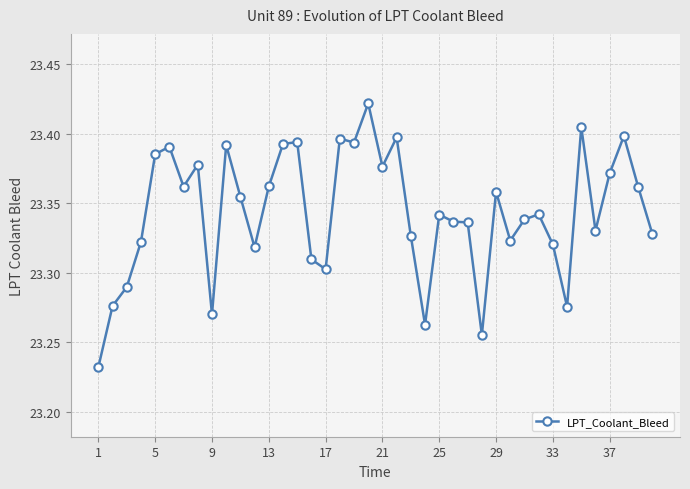

How many values are between 23 and 24?

40